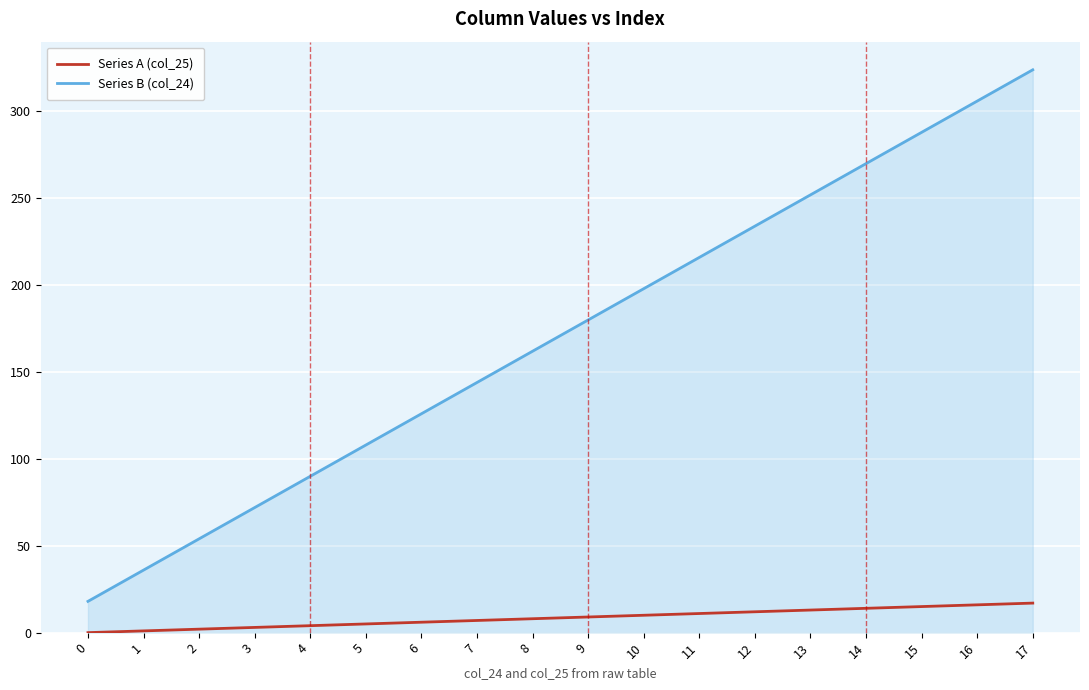

At 3, list the series in order from largest to smallest.

Series B (col_24), Series A (col_25)